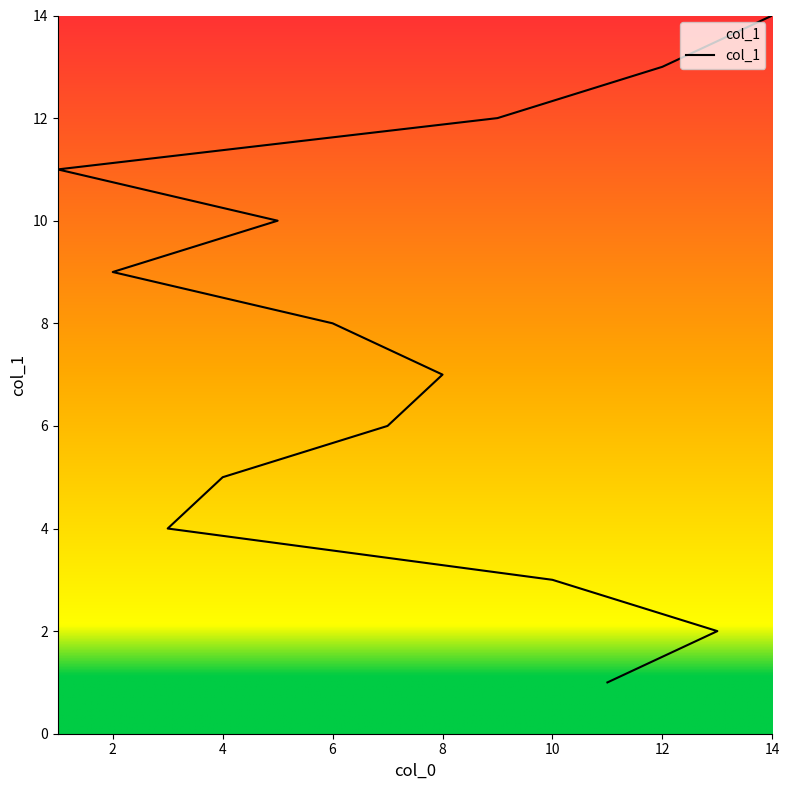

Read the value at 8.

7